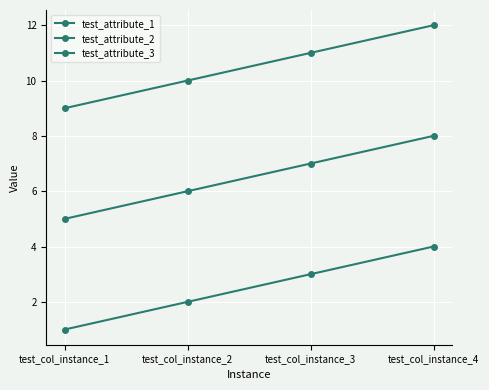

How many lines are shown in the chart?

3